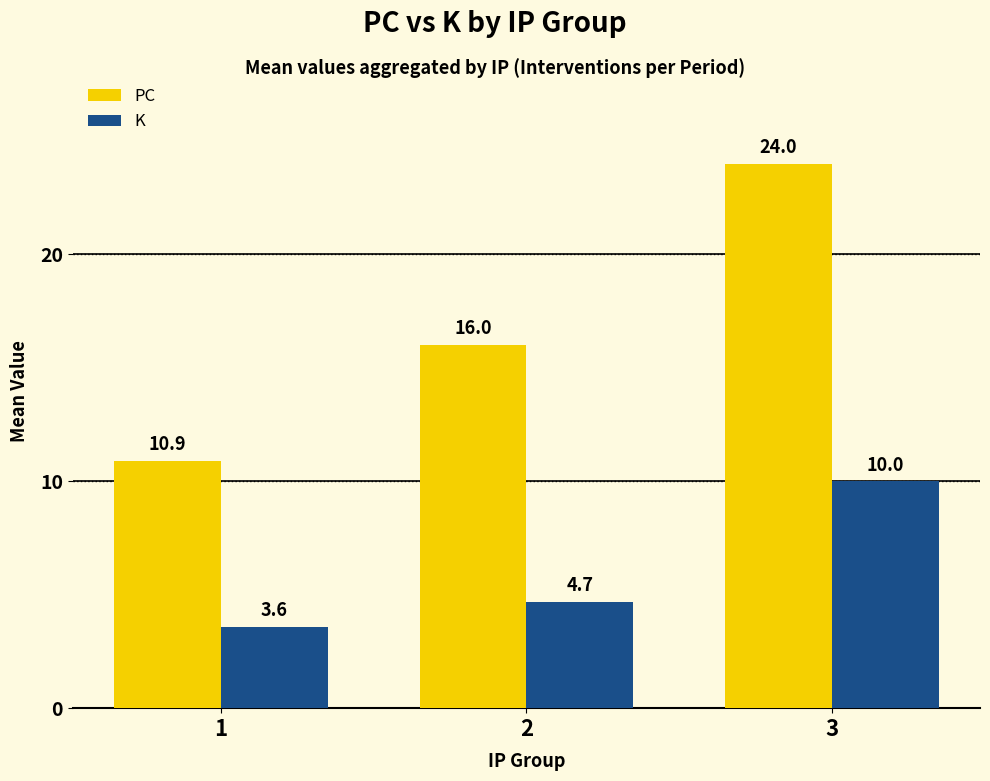

At which label is PC closest to 17?

2